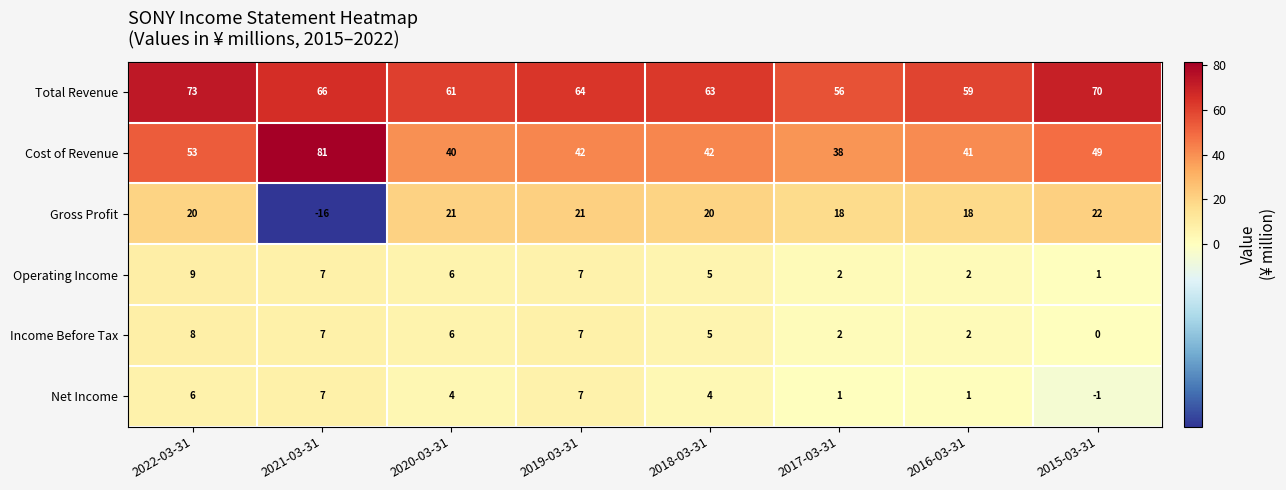

List the series in order of their peak value, highest first.

Cost of Revenue, Total Revenue, Gross Profit, Operating Income, Income Before Tax, Net Income